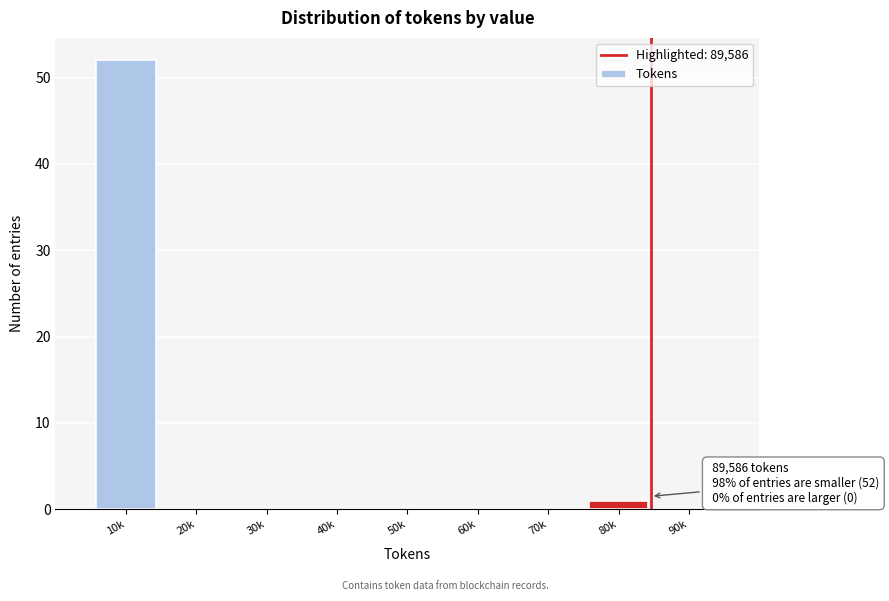

Reading left to right, list all the values displayed in this chart.

10k=52	20k=0	30k=0	40k=0	50k=0	60k=0	70k=0	80k=1	90k=0